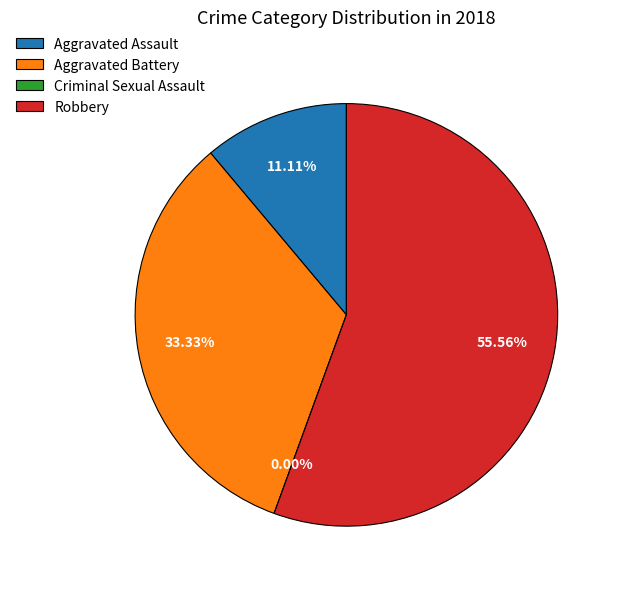

Is Criminal Sexual Assault the majority of the pie?

No